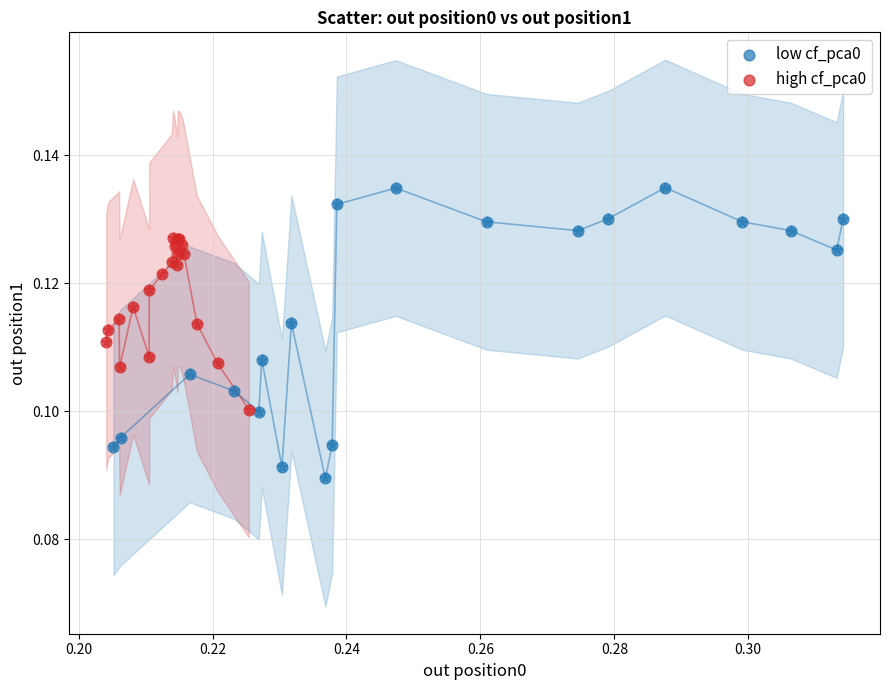

Which series contains the highest Y value?

low cf_pca0